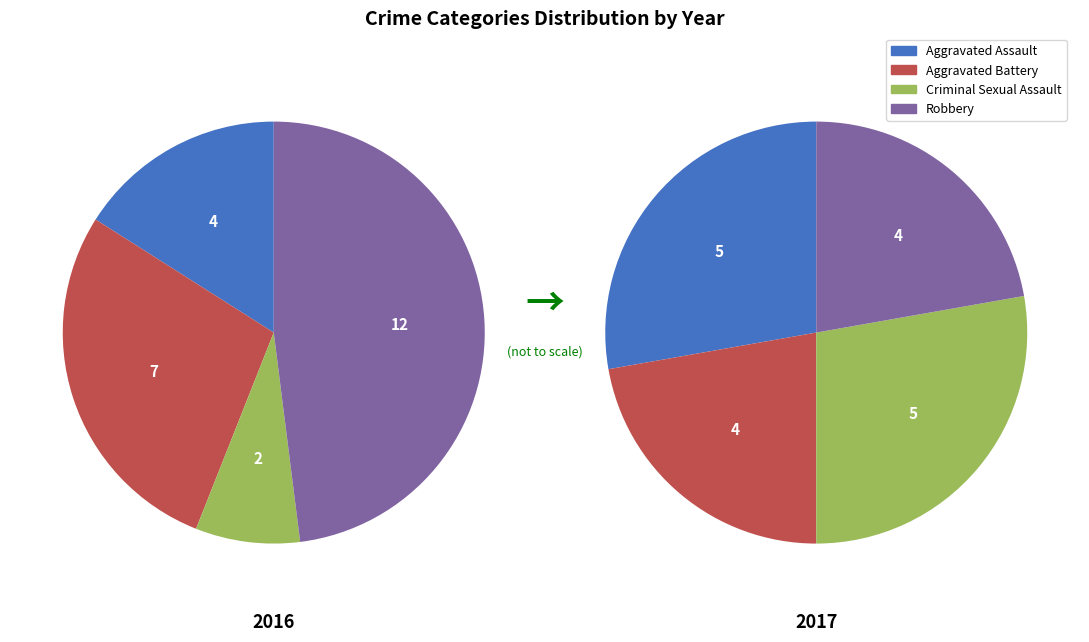

How many slices are in this pie chart?

4